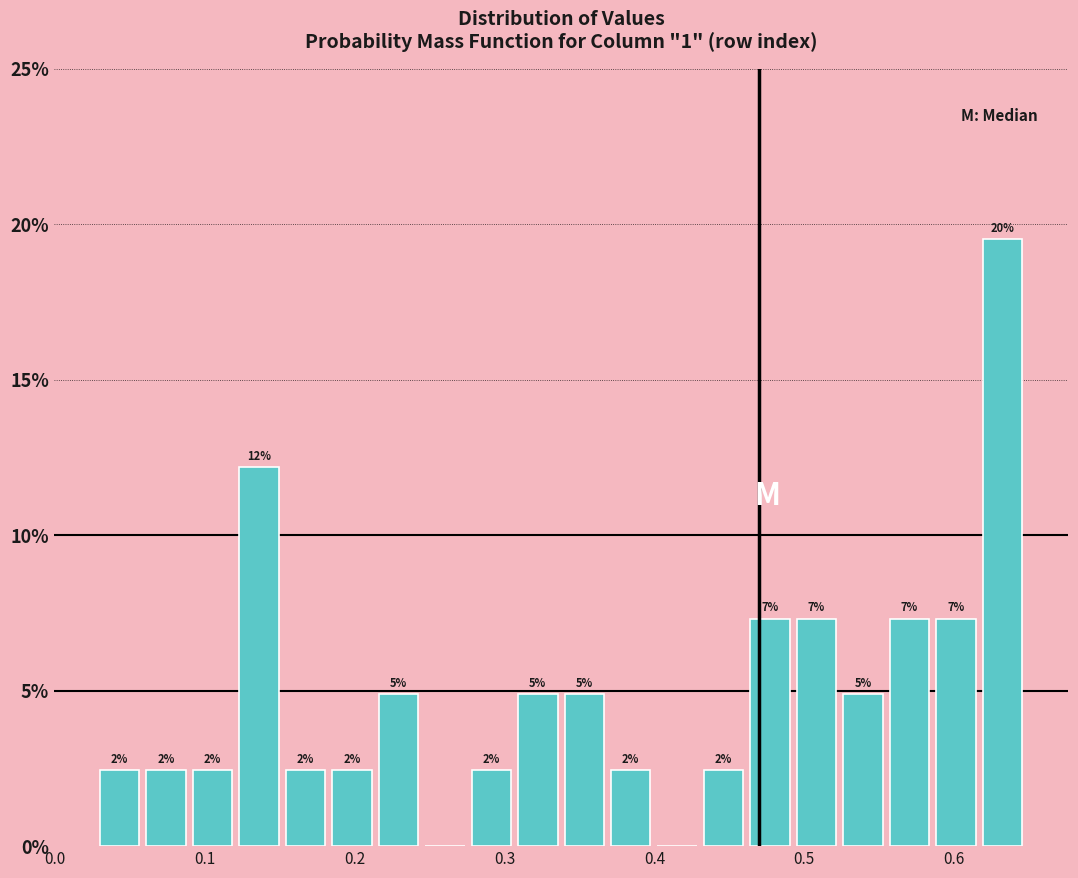

Read against the x-axis, roughly where is the centre of the tallest bar?

0.63